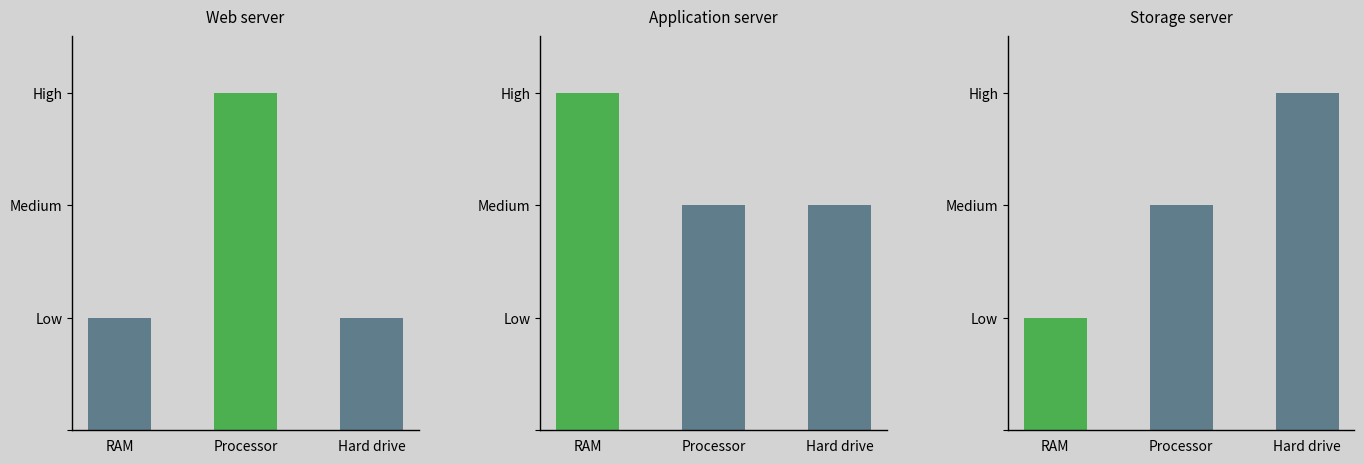

Reading right to left, list all the values displayed in this chart.

Web server: 1	3	1
Application server: 2	2	3
Storage server: 3	2	1